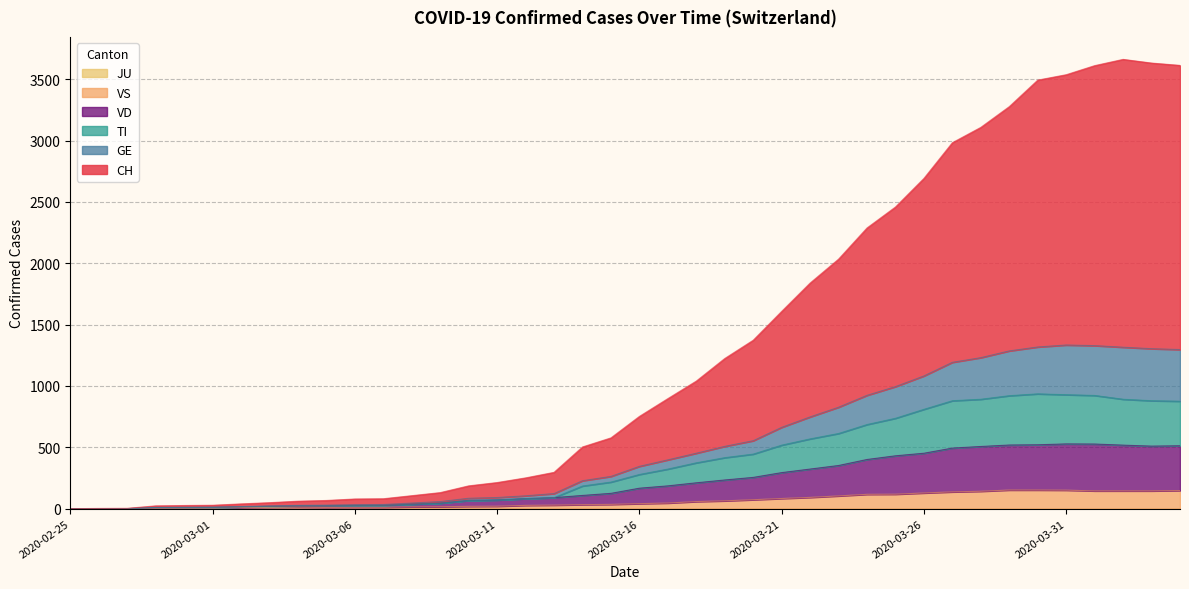

What is the value of the GE point at the 11th from the left?

33